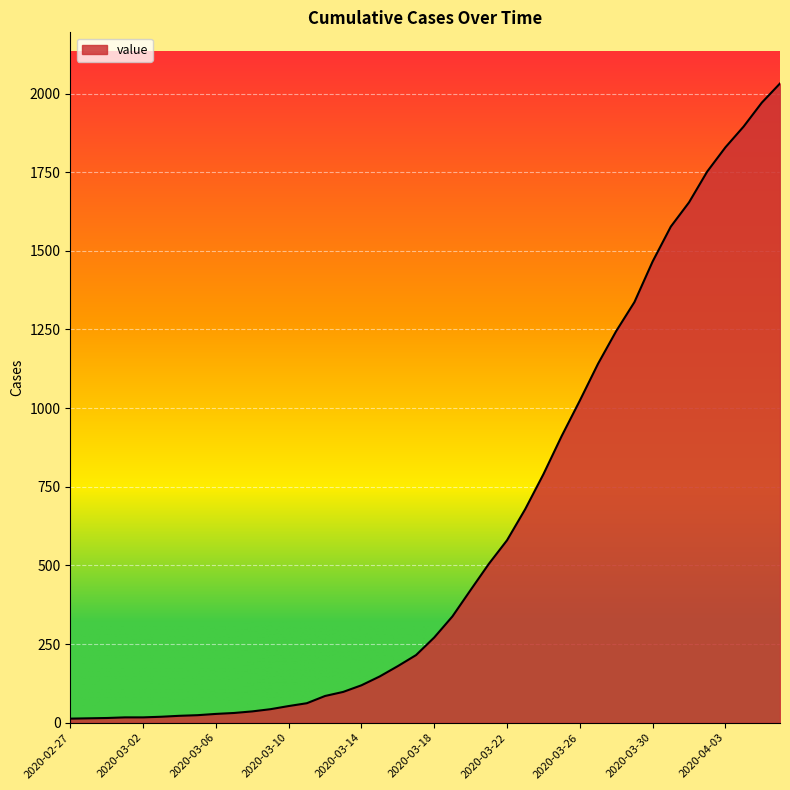

What is the greatest value displayed?

2032